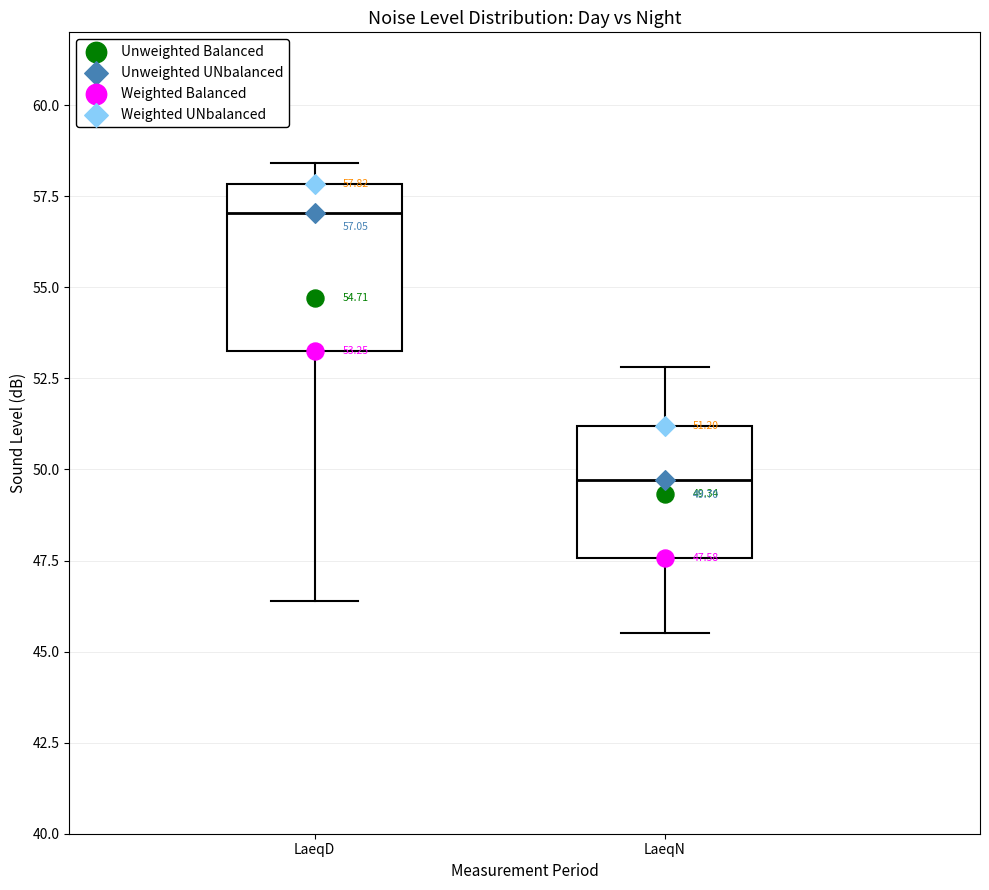

Which box is the tallest, from its lower edge to its upper edge?

LaeqD